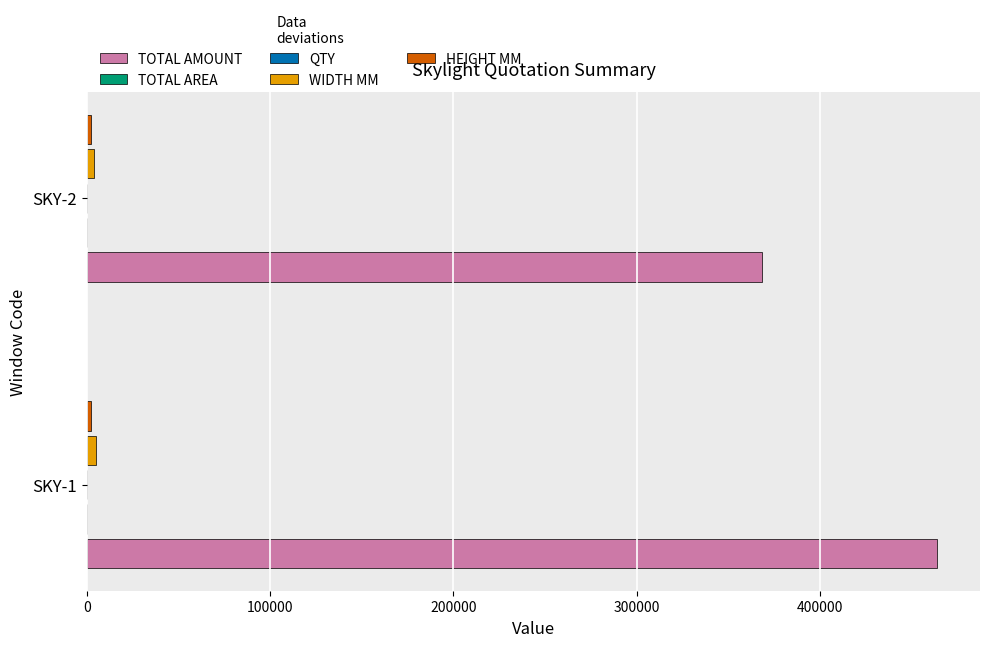

At which category is the sum across all series the highest?

SKY-1